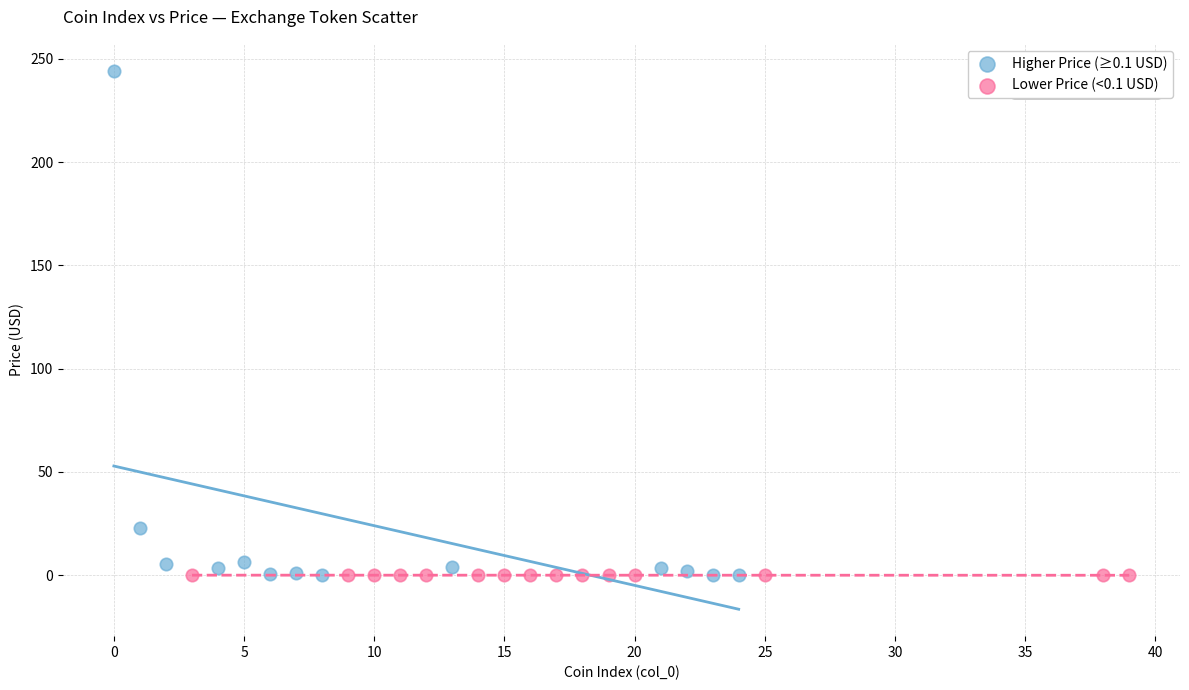

Which series contains the highest Y value?

Higher Price (≥0.1 USD)